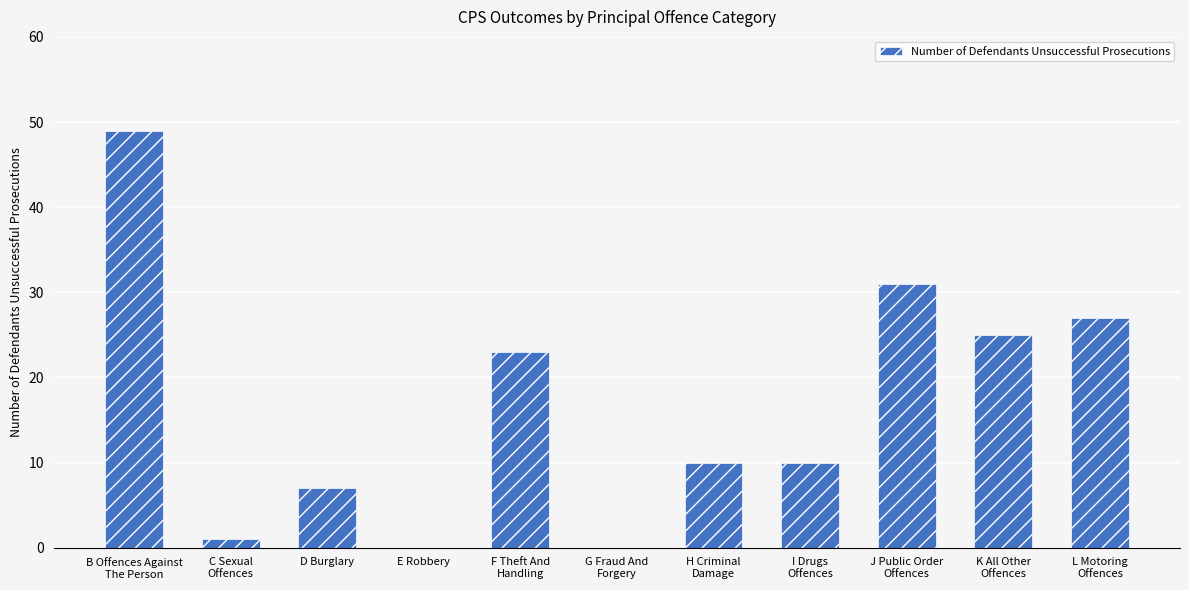

How many distinct data groups are displayed?

1